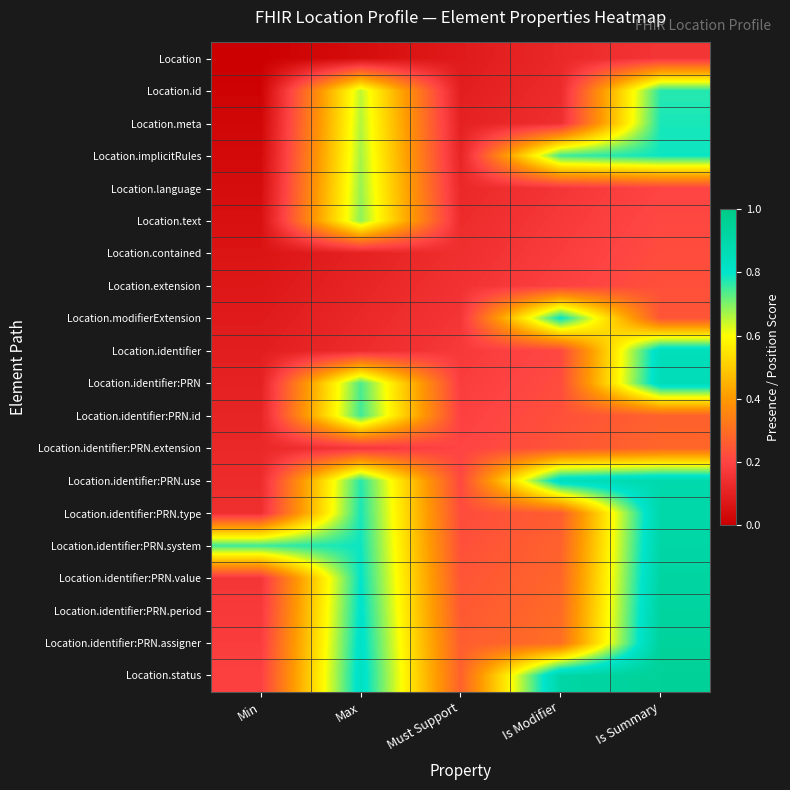

What is the maximum value shown in the chart?

0.9